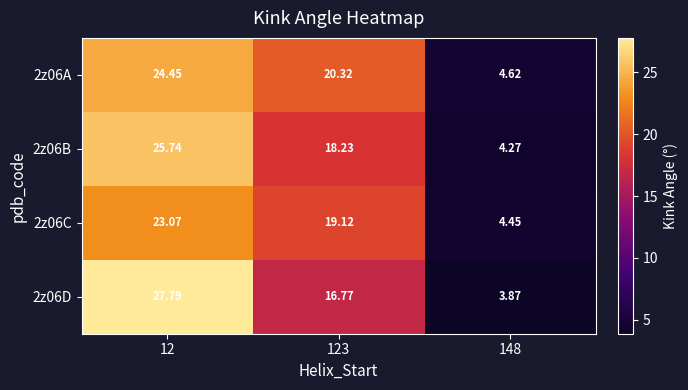

At which category is the sum across all series the highest?

12